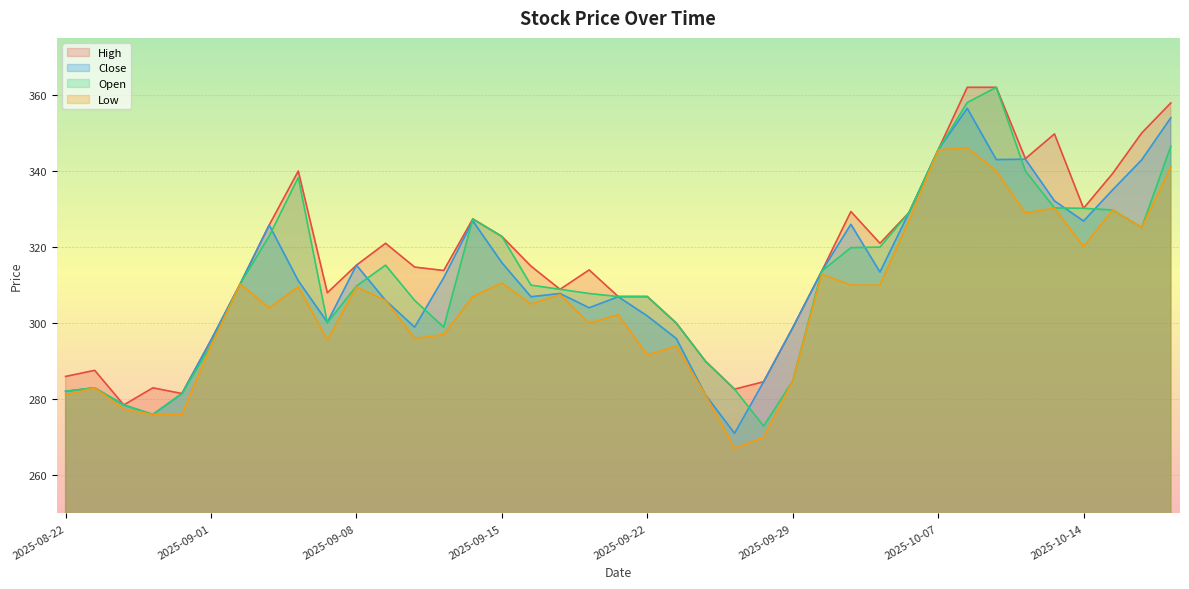

What is the average value of the Close series?

311.3